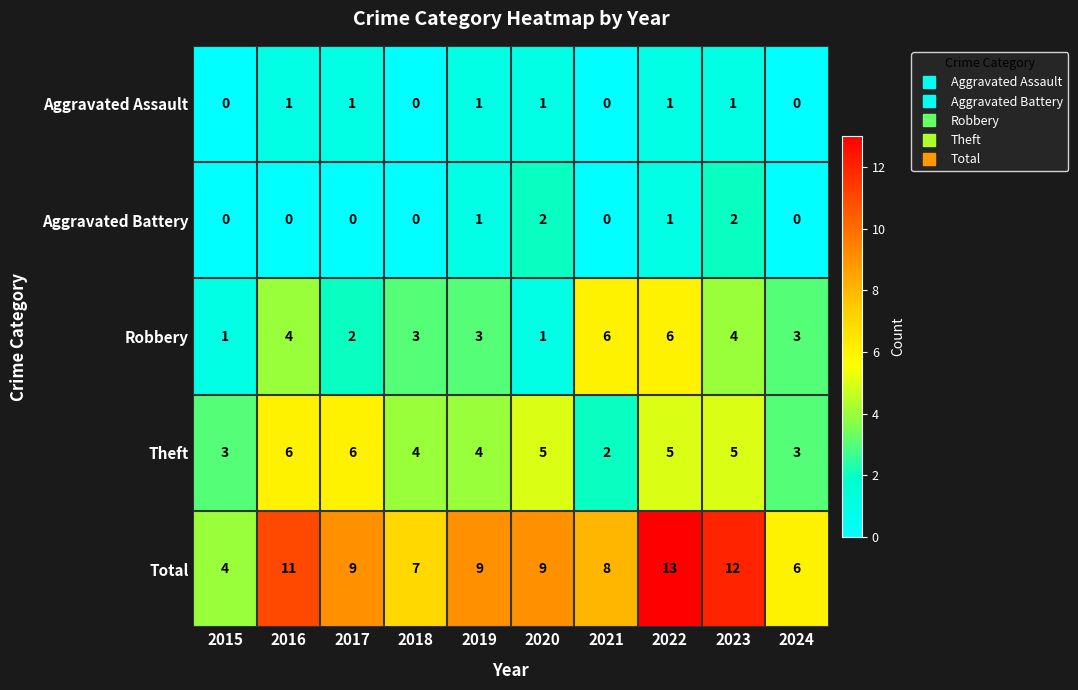

What is the highest value of the Theft series?

6